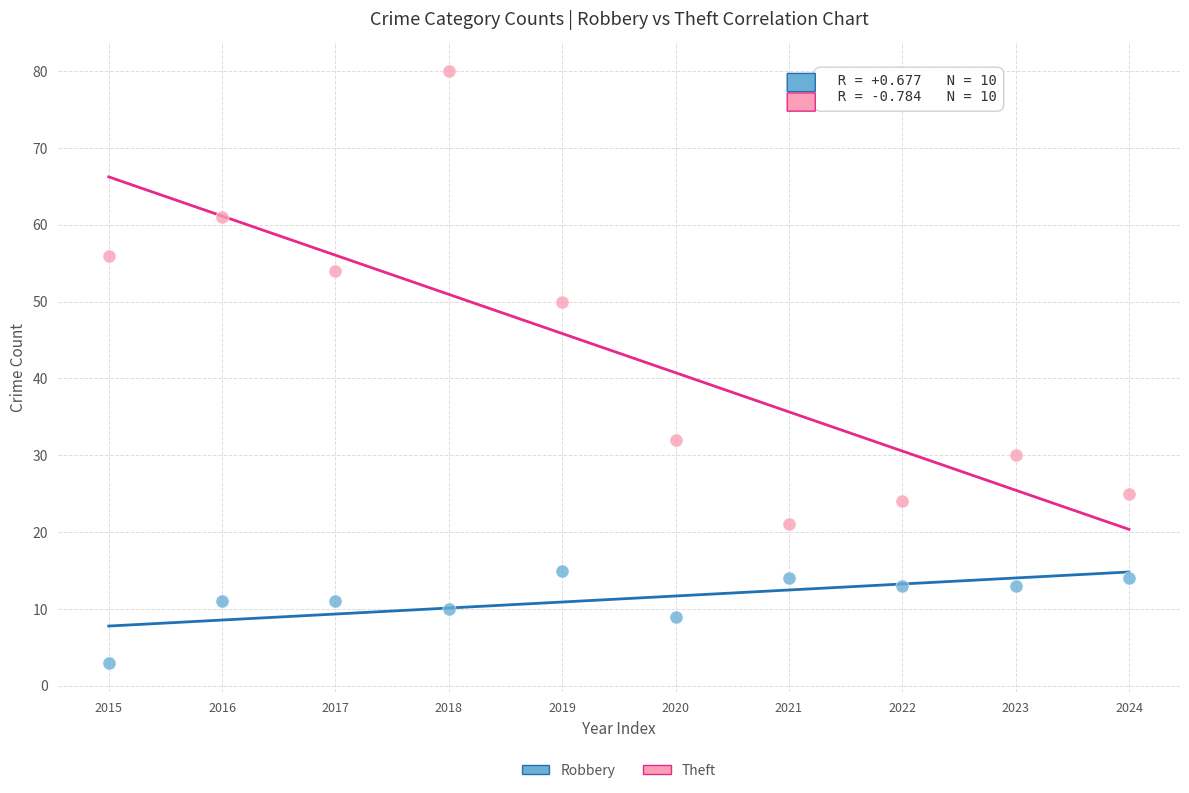

Across all data points, what is the range of Y values (max minus min)?

77